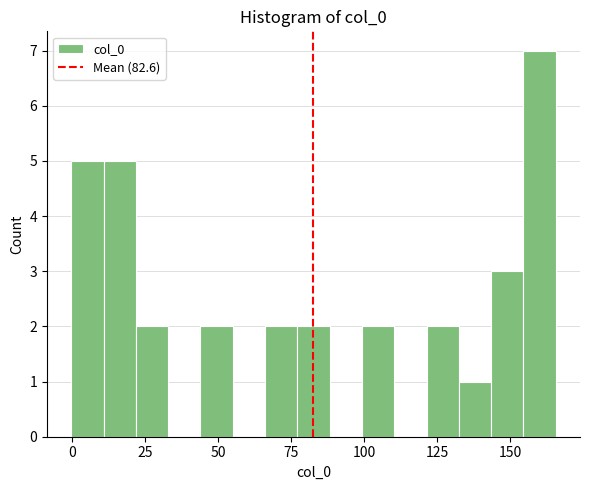

Read against the x-axis, roughly where is the centre of the tallest bar?

160